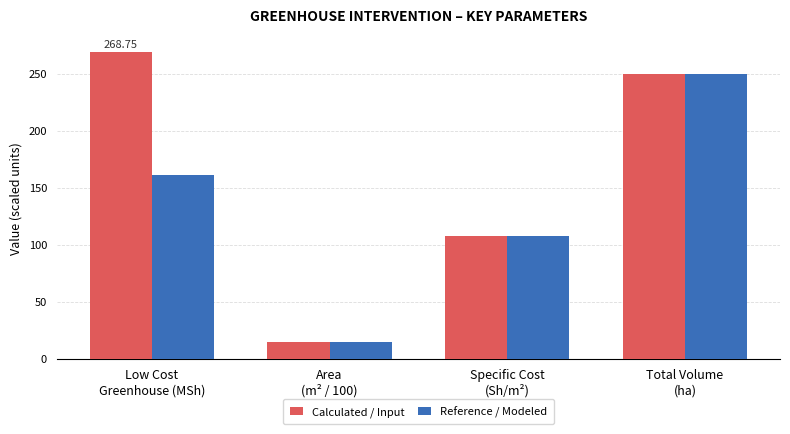

What is the sum of the Calculated / Input values at Total Volume
(ha) and Specific Cost
(Sh/m²)?

357.5